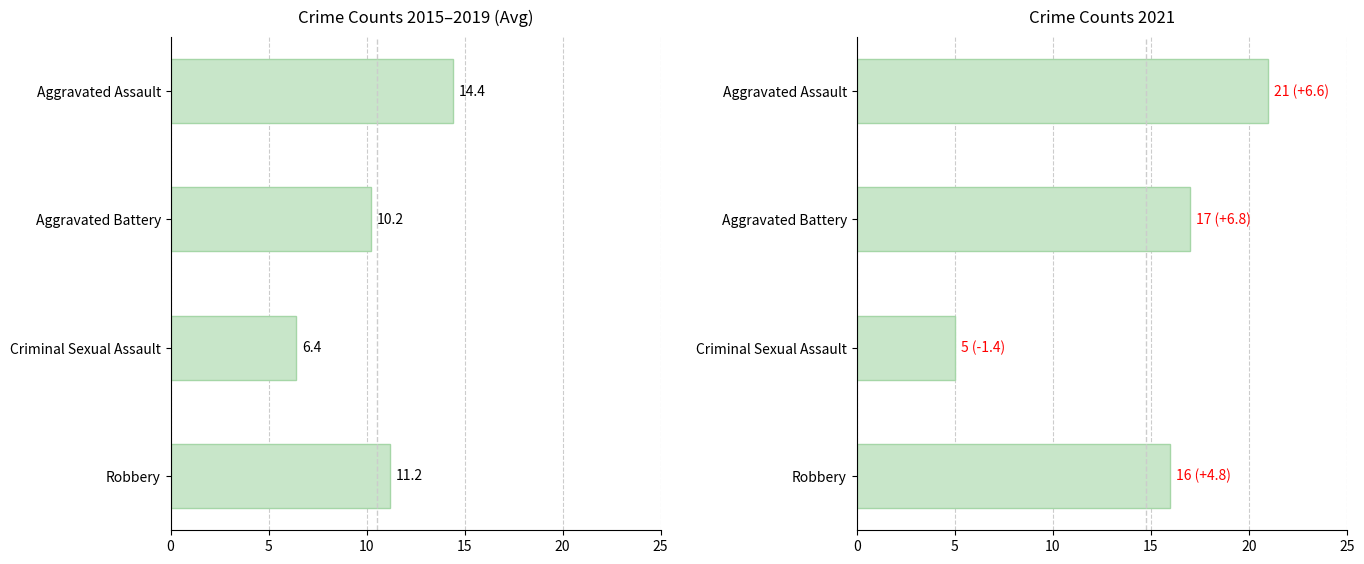

What is the average value?

10.6